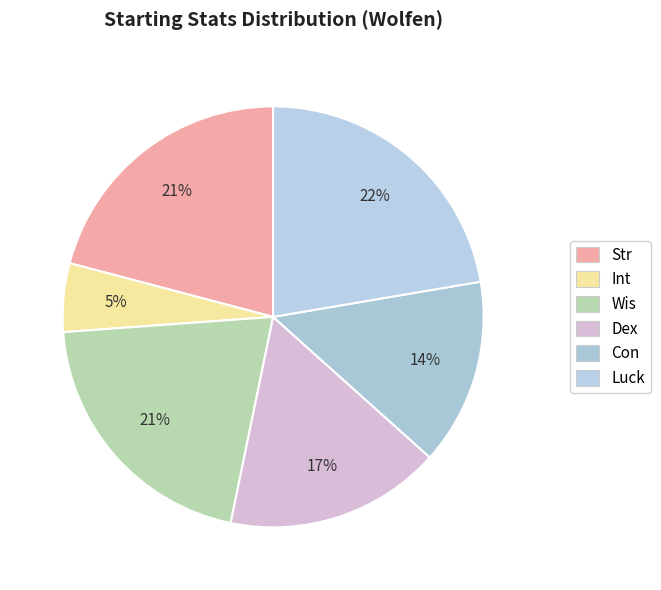

Is there any slice that represents more than half of the pie?

No